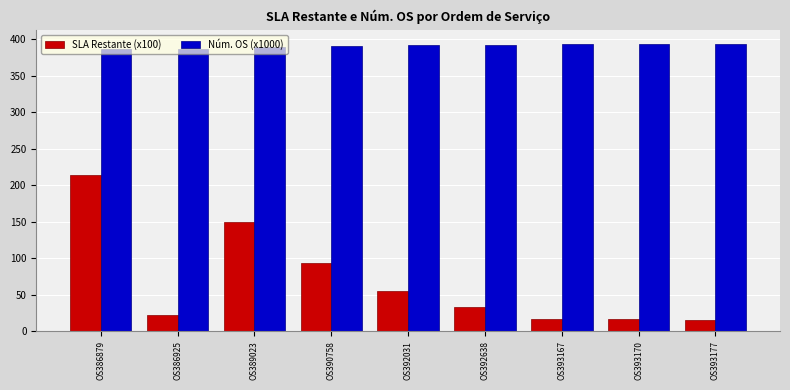

What is the sum of the Núm. OS (x1000) values at OS393177 and OS393170?

786.3